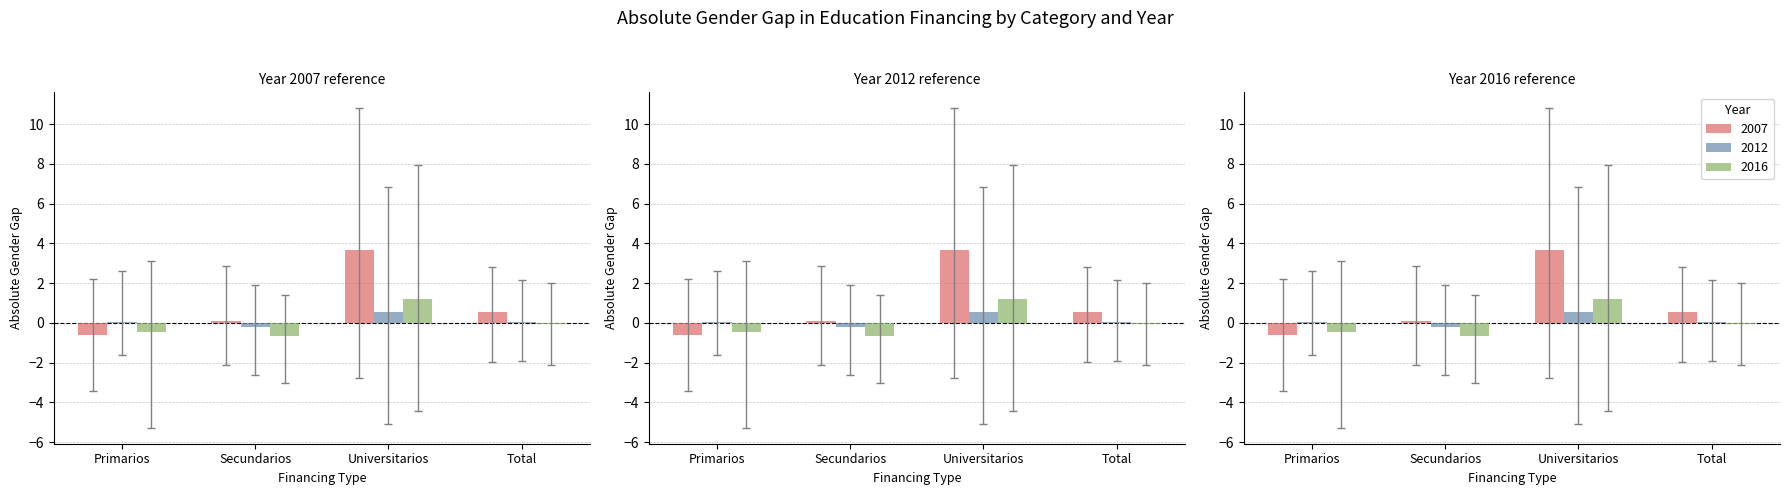

What is the minimum value for 2007?

-0.6